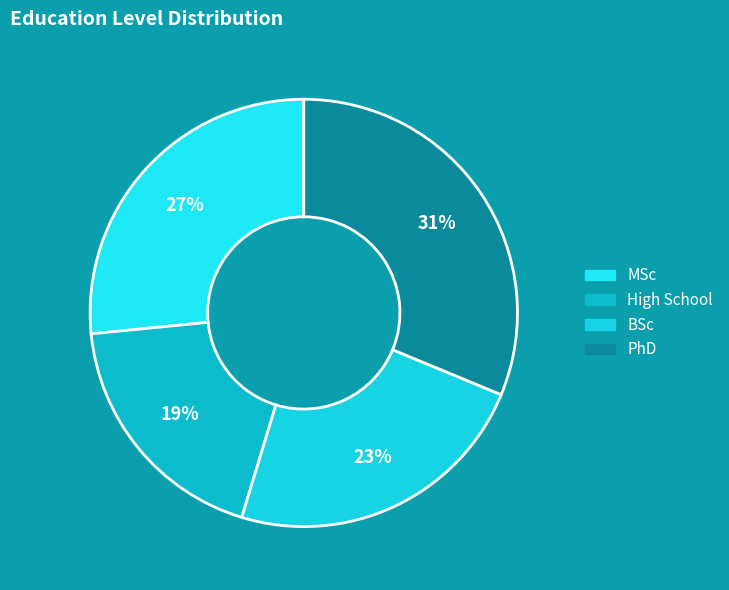

What is the smallest slice in the pie chart?

High School